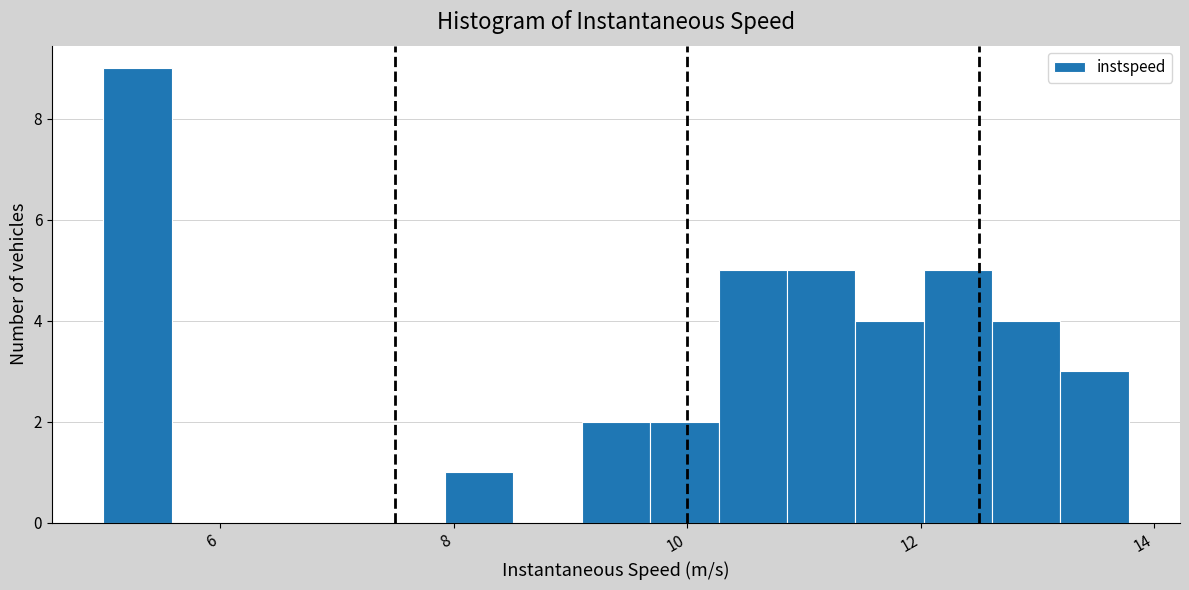

Around what value on the x-axis is the tallest bar? Give the approximate position of its centre, as read against the axis.

5.2